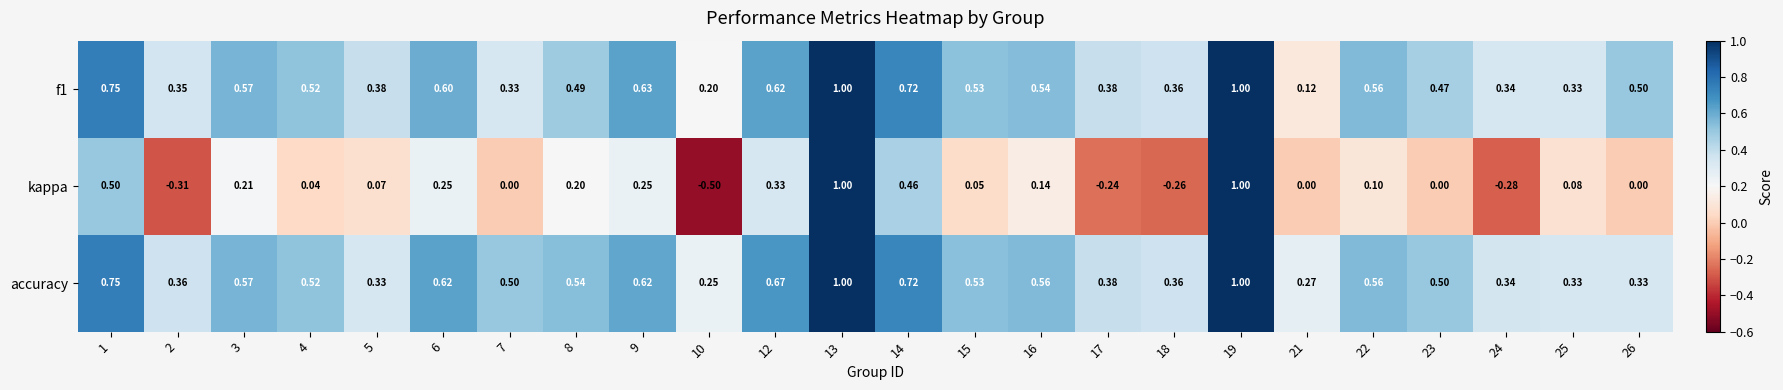

Between 9 and 12, which series saw the biggest shift?

kappa